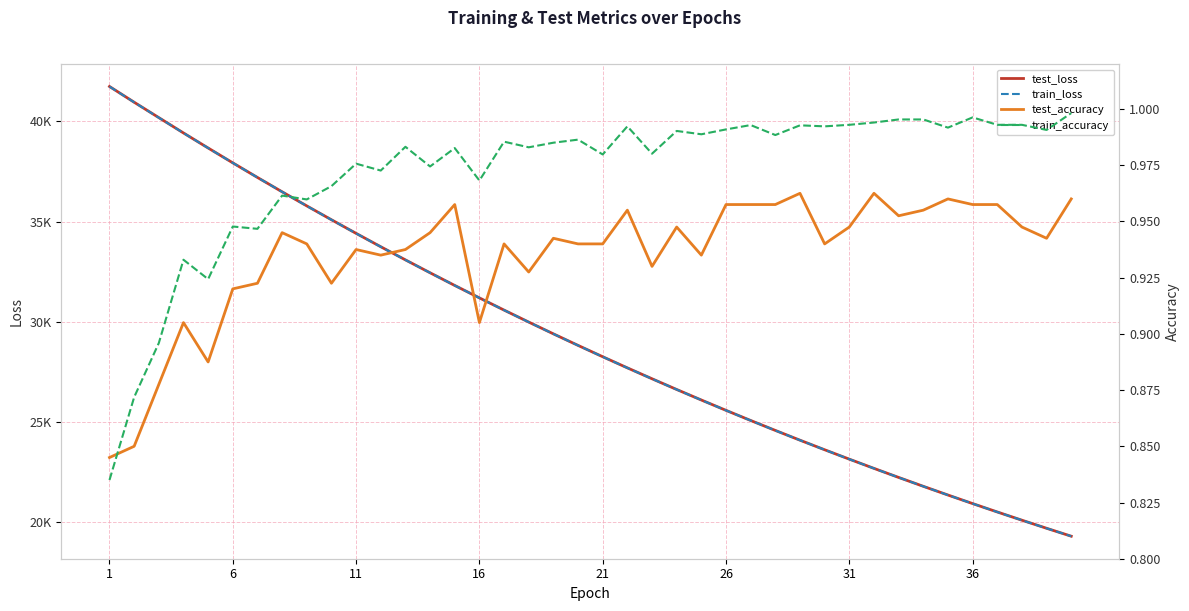

True or false: train_loss and test_loss intersect in this chart.

False